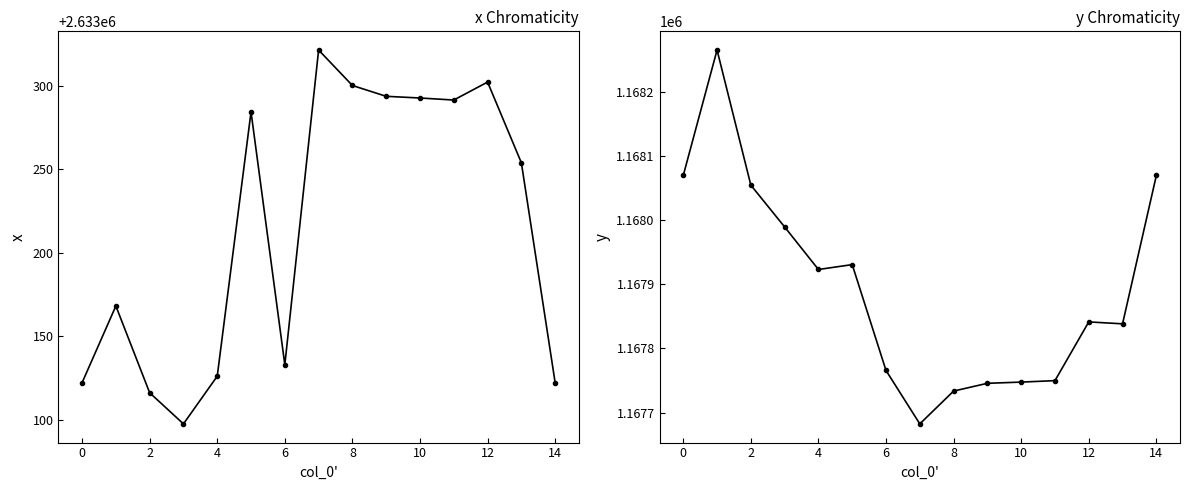

How many interior local valleys does the y series have?

3